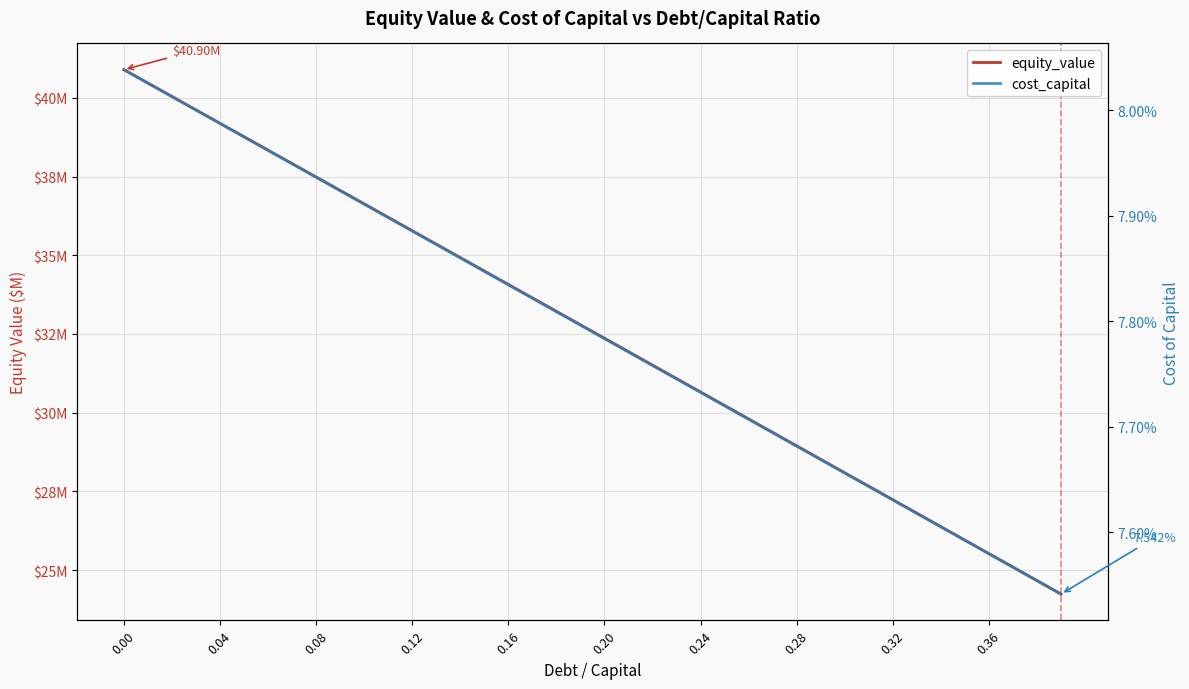

How many lines are shown in the chart?

2